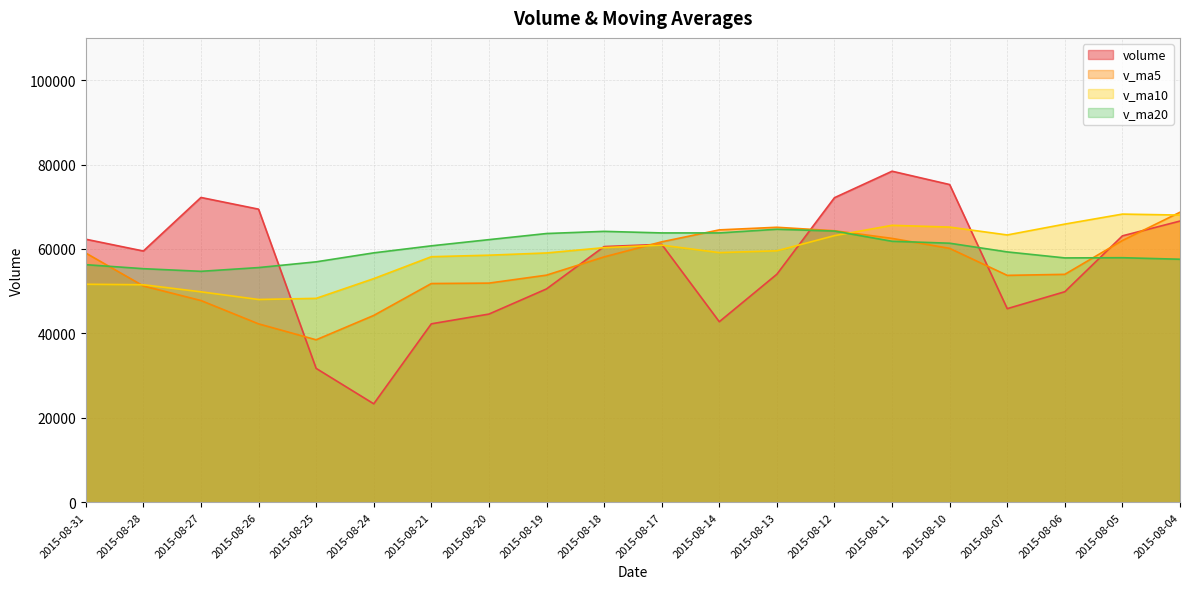

Where does the v_ma20 series first go above 60741?

2015-08-21